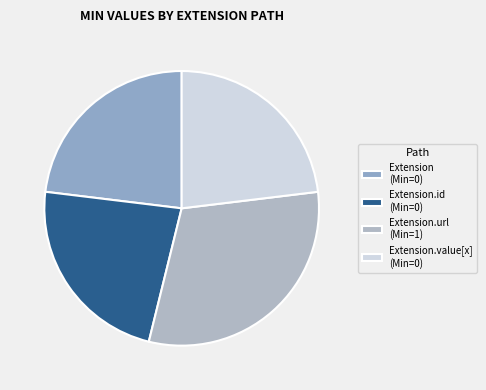

Rank the categories by value from highest to lowest.

Extension.url, Extension, Extension.id, Extension.value[x]